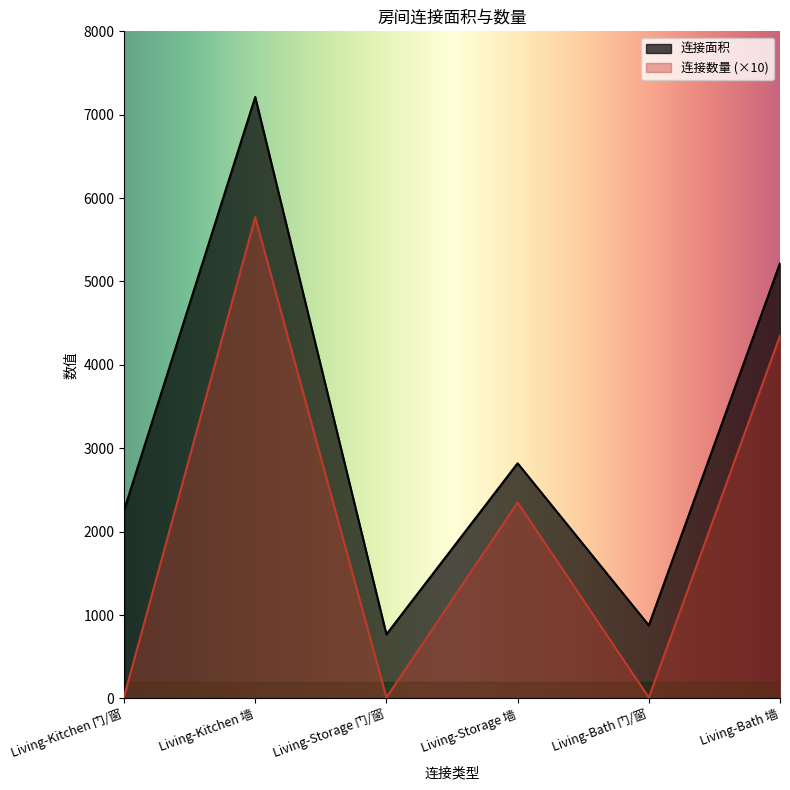

How many interior local peaks does the 连接面积 series have?

2